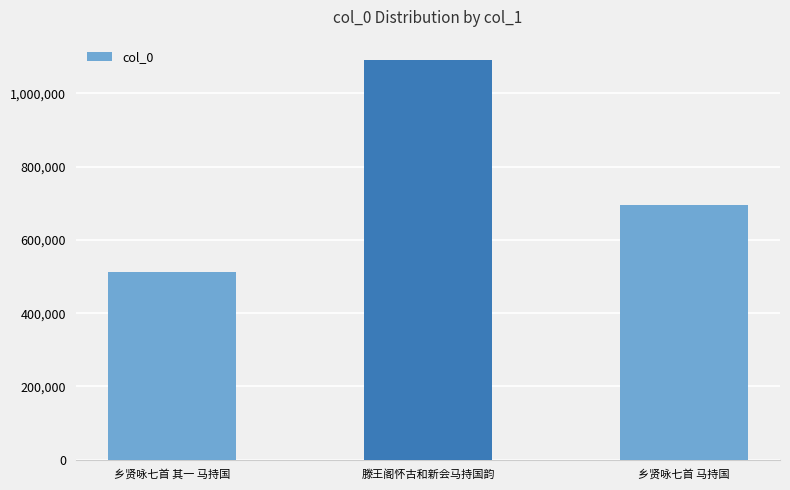

Reading right to left, extract all data points from this chart.

694393	1092271	511346